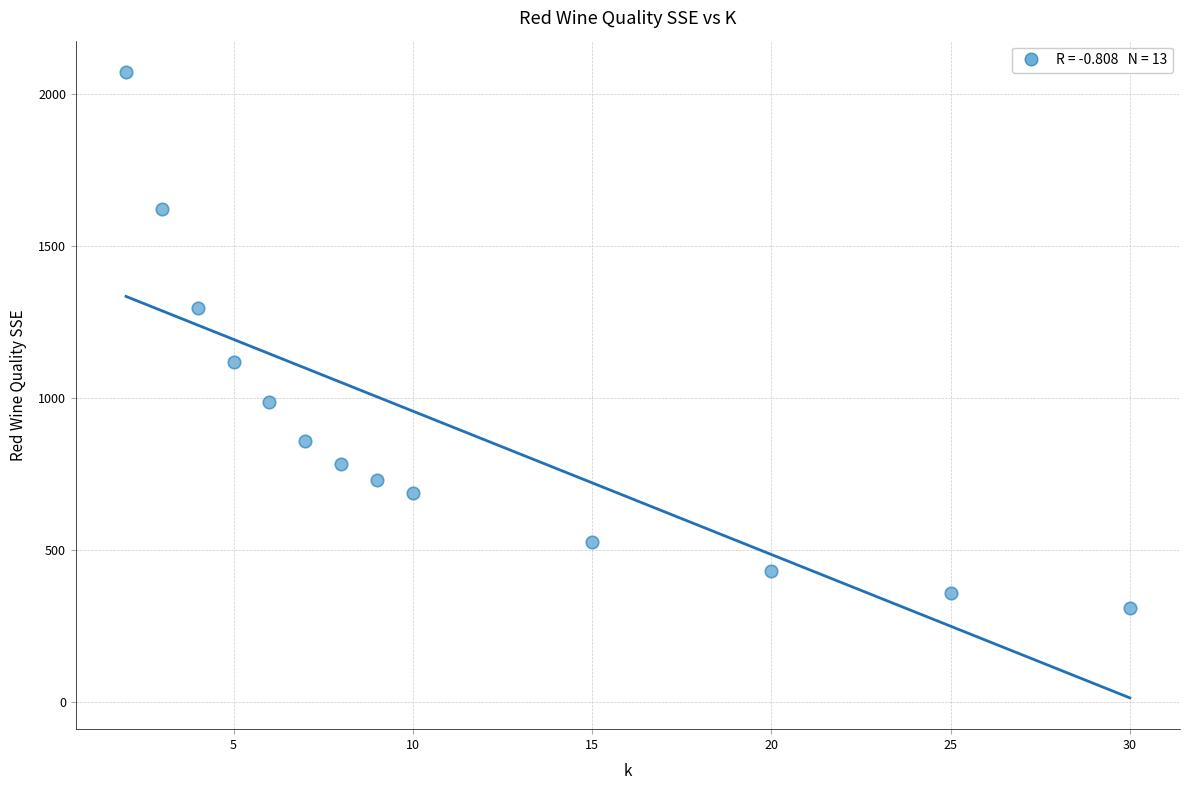

What Y value in the scatter plot is closest to 1189?

1117.3